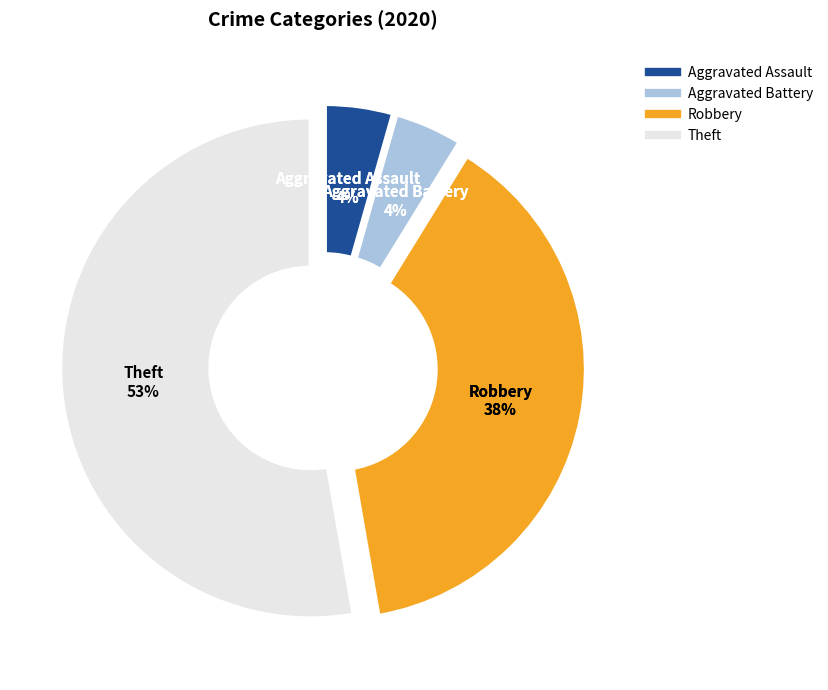

Which category has the biggest portion of the pie?

Theft